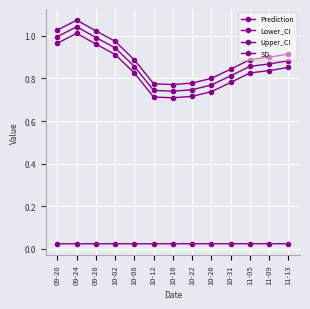

Is this an area chart (filled region under the line)?

No